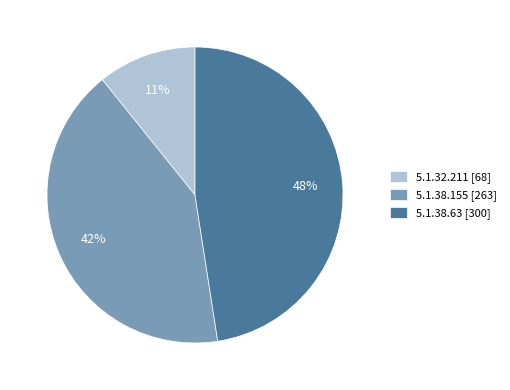

True or false: 5.1.38.63 accounts for 48% of the total.

True